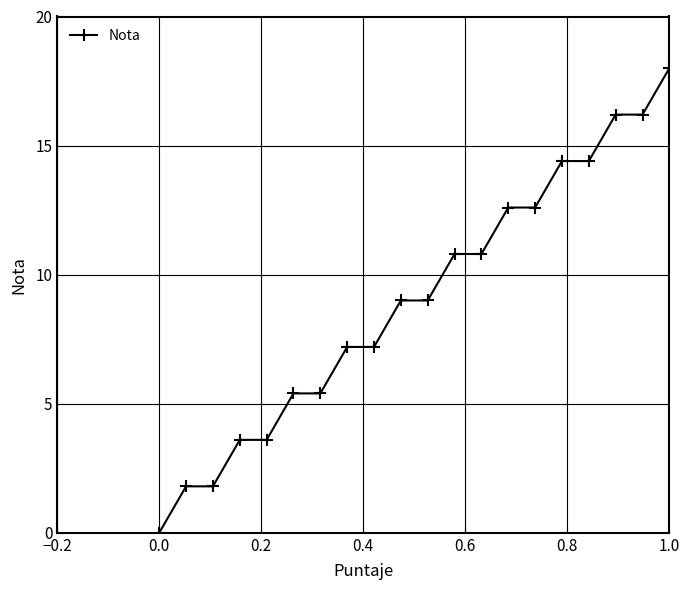

How many positive values are there?

19